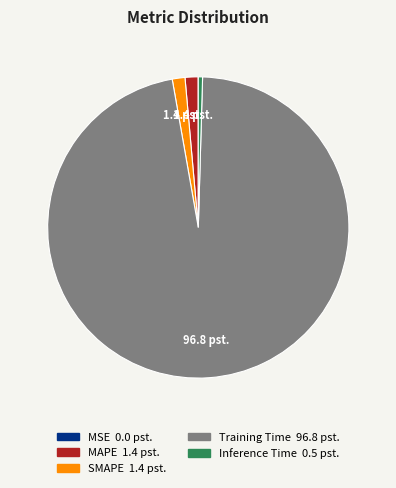

Do Training Time and Inference Time together represent more than half of the pie?

Yes